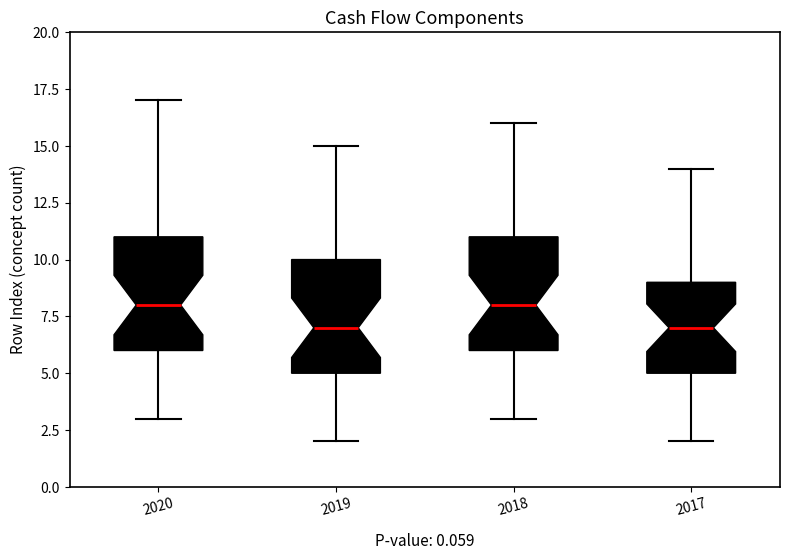

Where does the median line of the box at x = 2019 sit on the y-axis? The values are not printed on the chart, so give them approximately, as read against the axis.

7